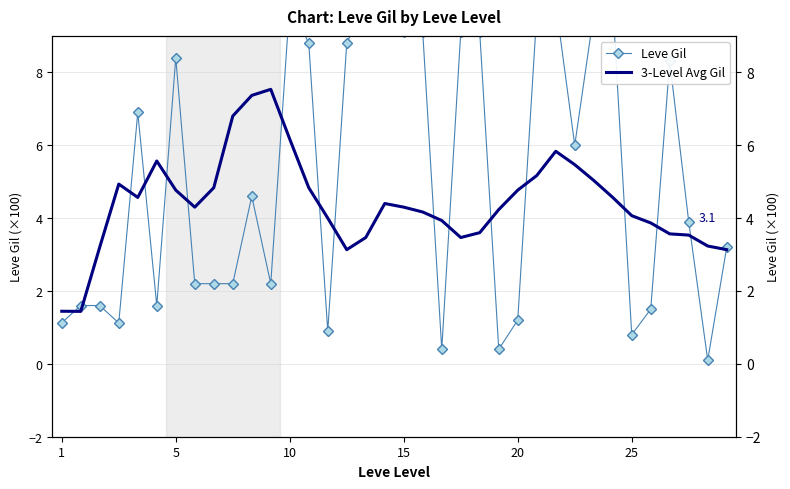

At 17, list the series in order from largest to smallest.

Leve Gil, 3-Level Avg Gil